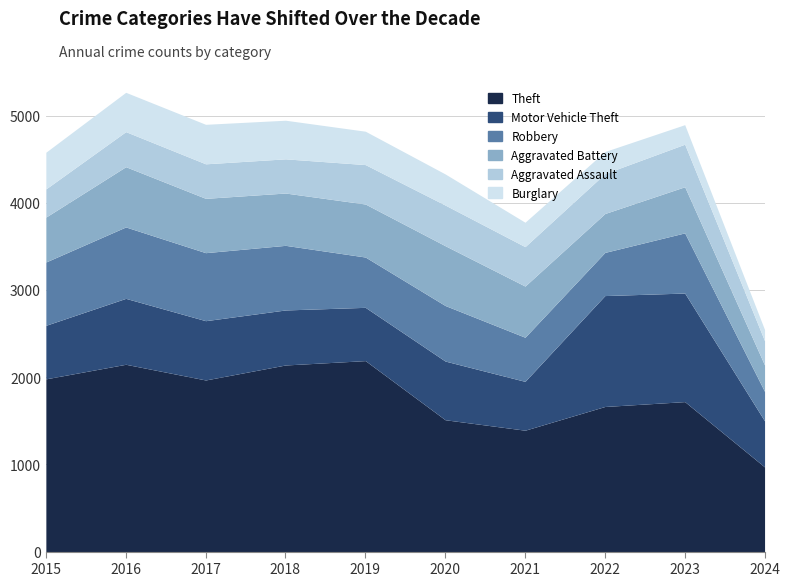

What is the average value of the Motor Vehicle Theft series?

757